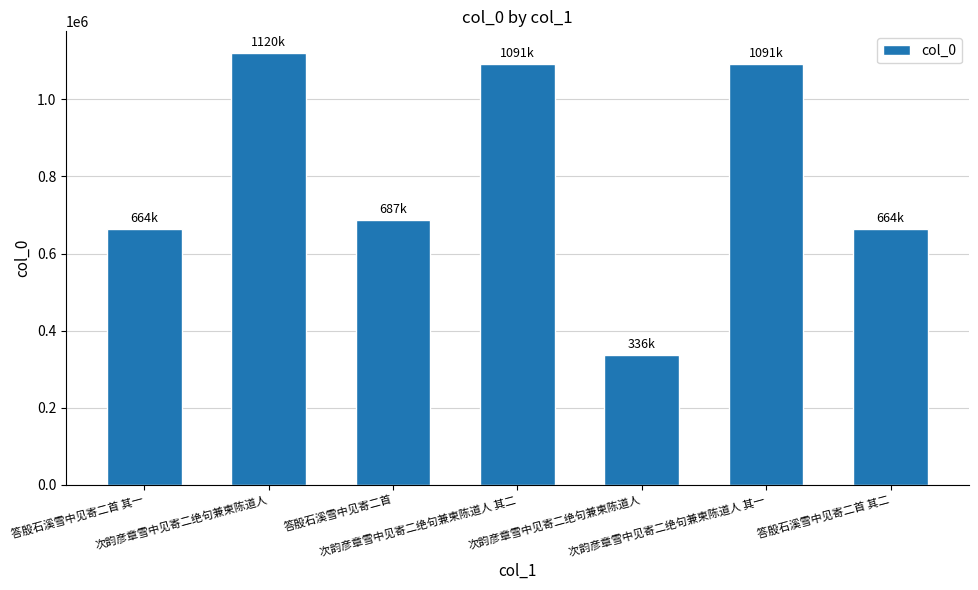

Reading left to right, transcribe all the data shown in this chart.

663967	1120496	686638	1091403	335857	1091402	663968